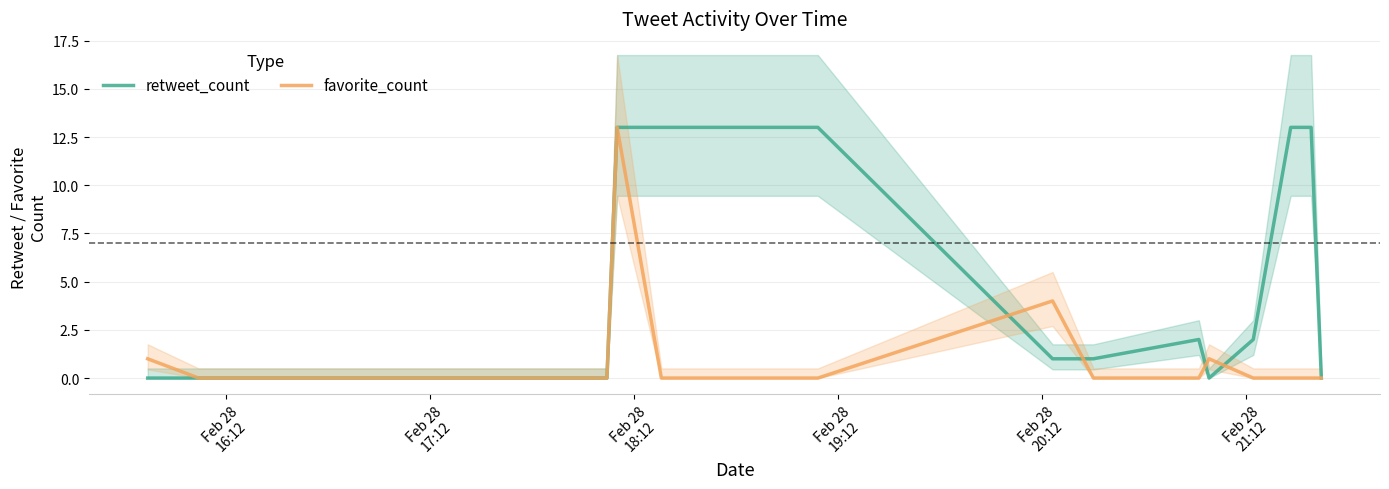

Which series has the widest spread of values?

retweet_count